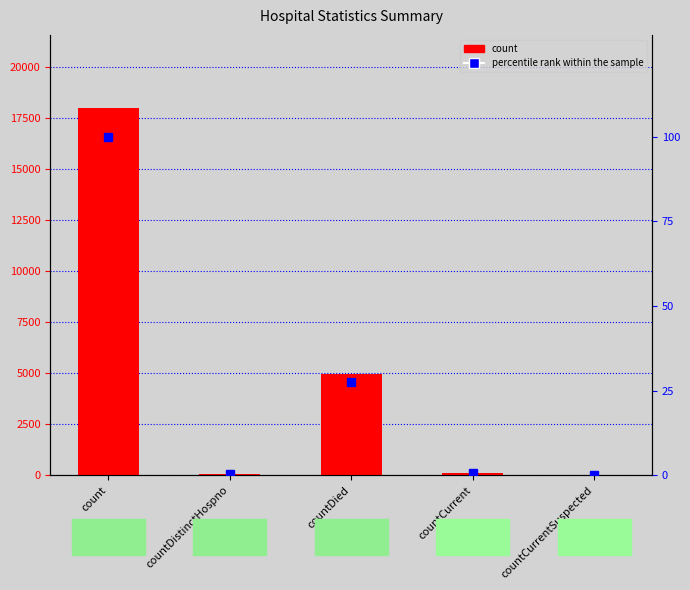

Where is percentile rank within the sample nearest to the value 50?

countDied